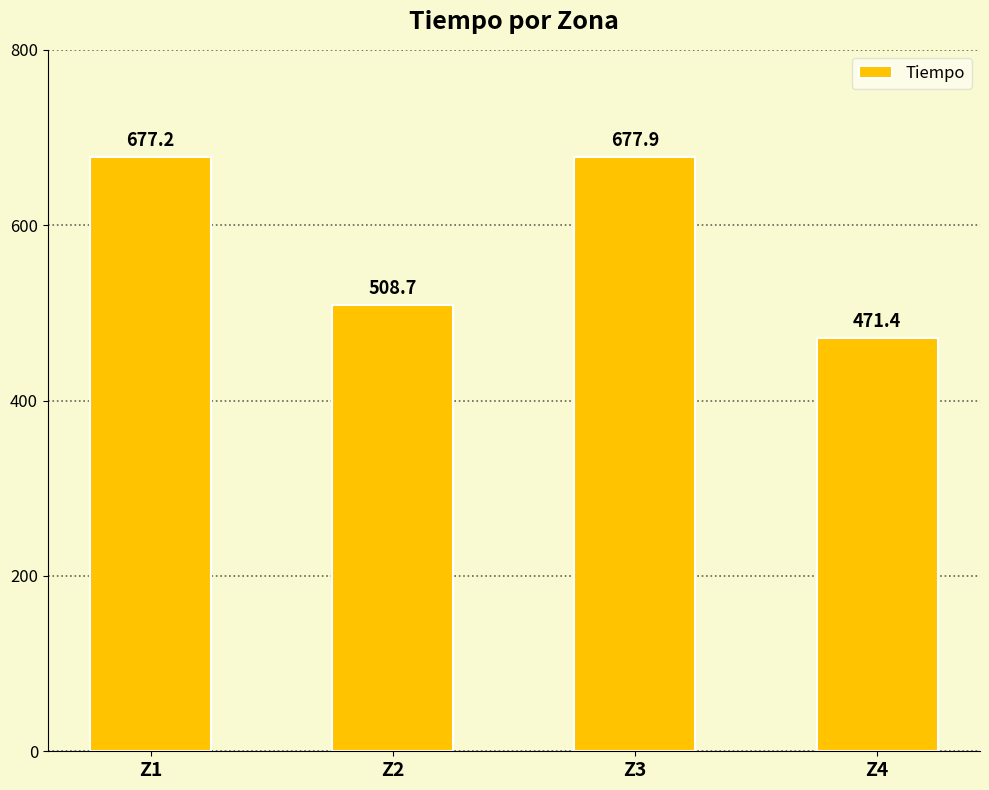

How many data points does each series have?

4